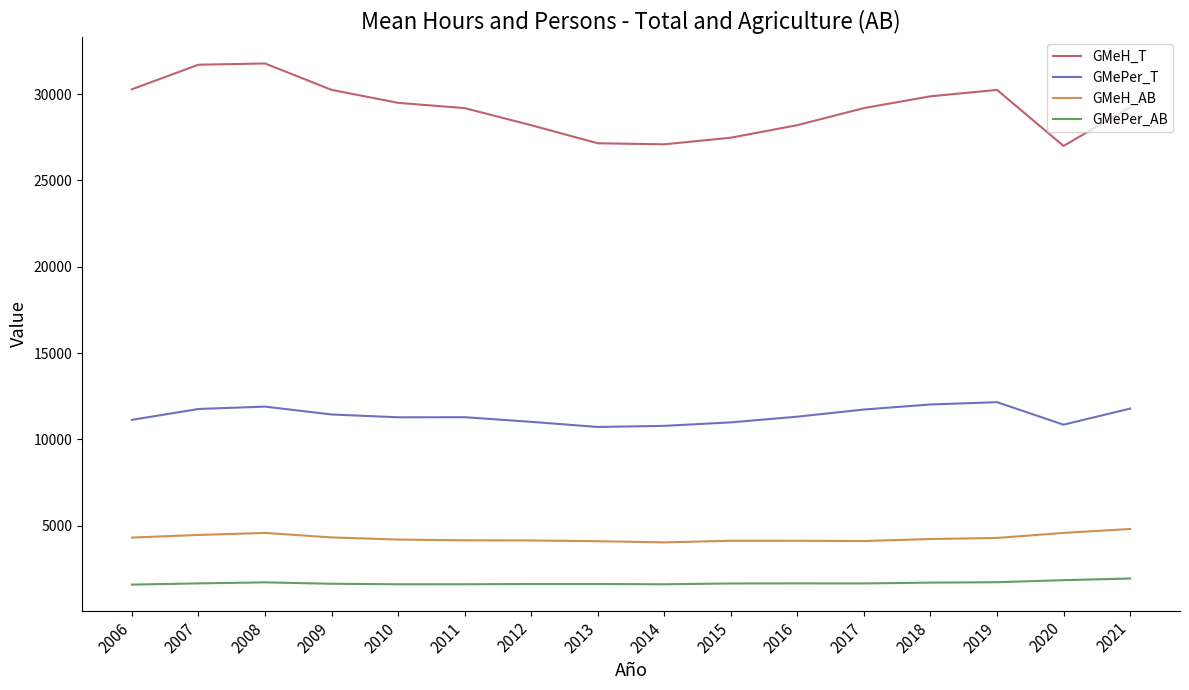

Rank the series at 2012 from lowest to highest value.

GMePer_AB, GMeH_AB, GMePer_T, GMeH_T